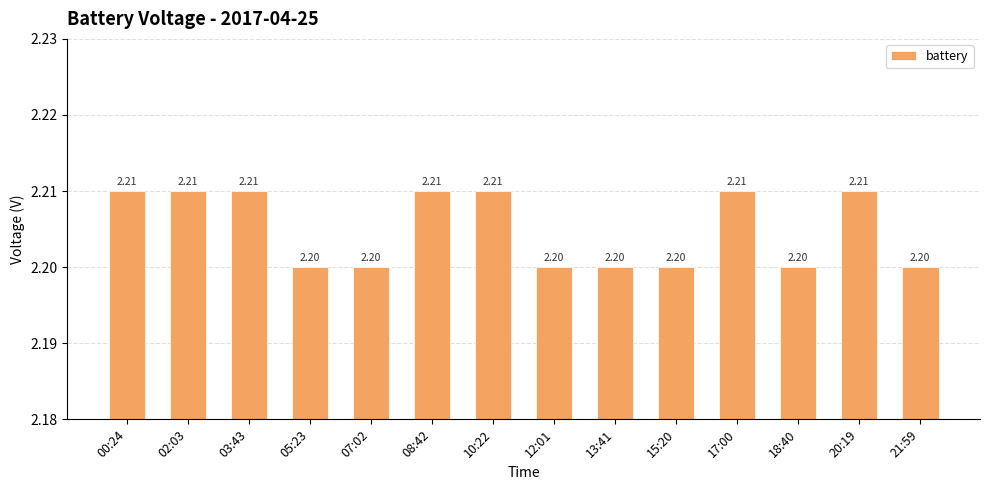

What is the sum of the values at 05:23 and 12:01?

4.4